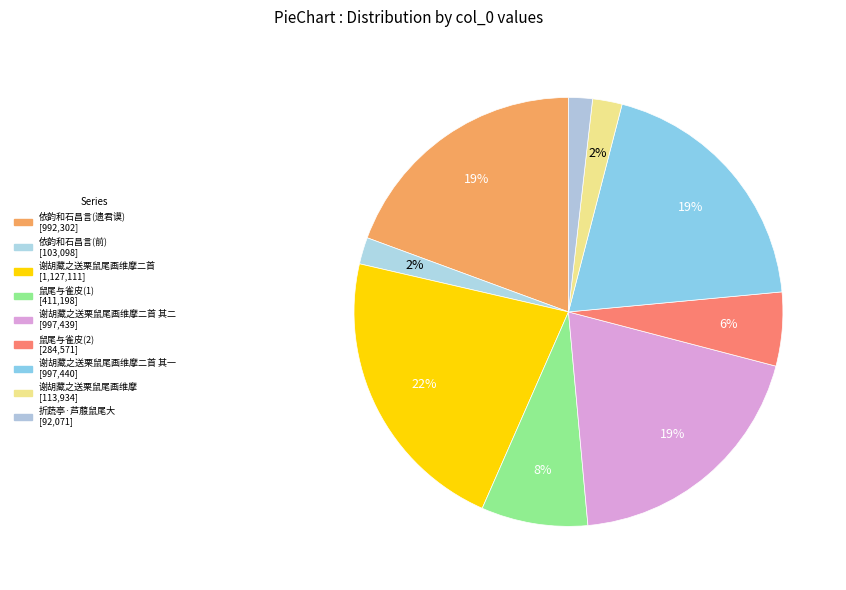

Count the number of slices in the pie.

9